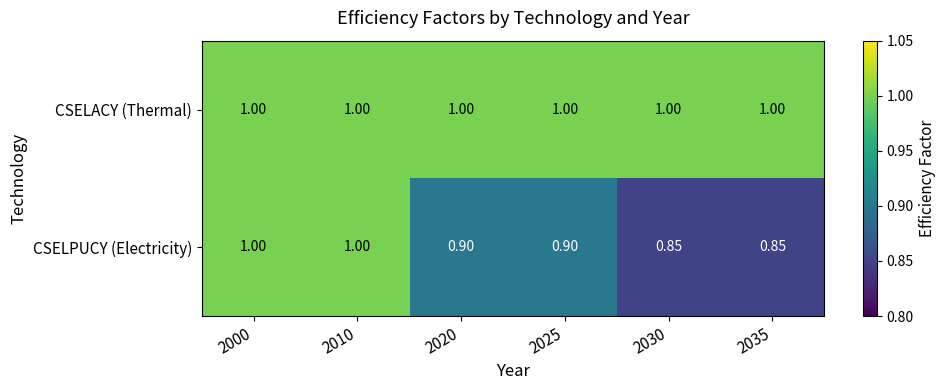

How many categories are shown in the chart?

6